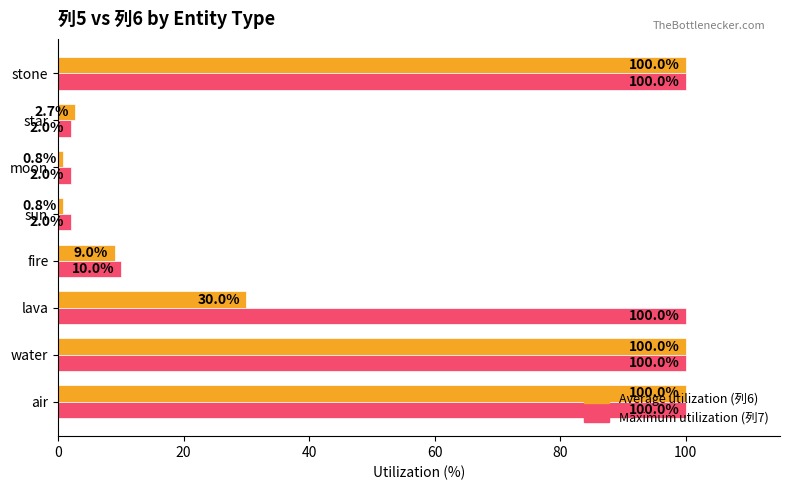

What is the total value across all series at star?

4.7